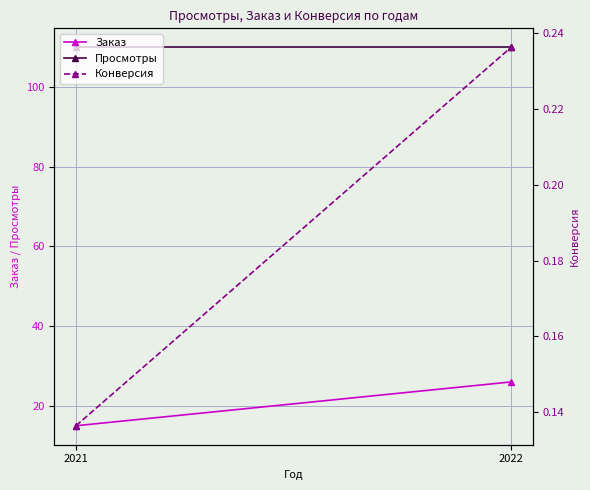

What is the minimum value shown in the chart?

0.1